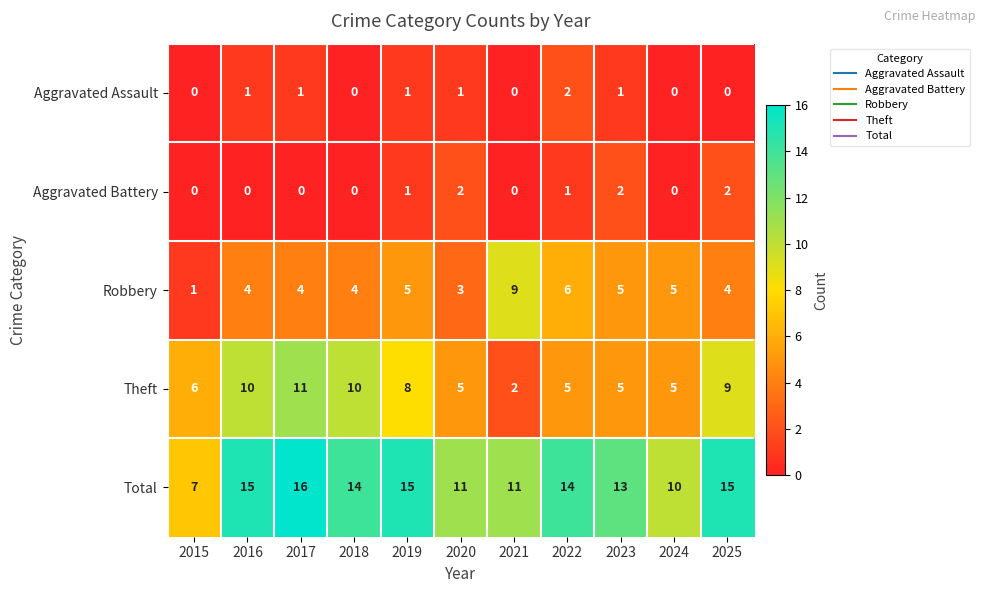

What is the average value of the Theft series?

7